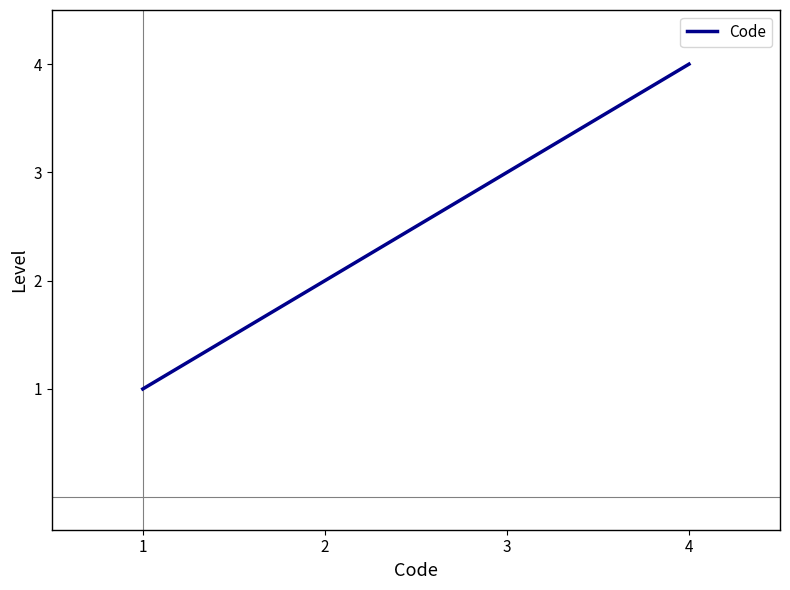

True or false: there are more than 1 points higher than both neighbors.

False